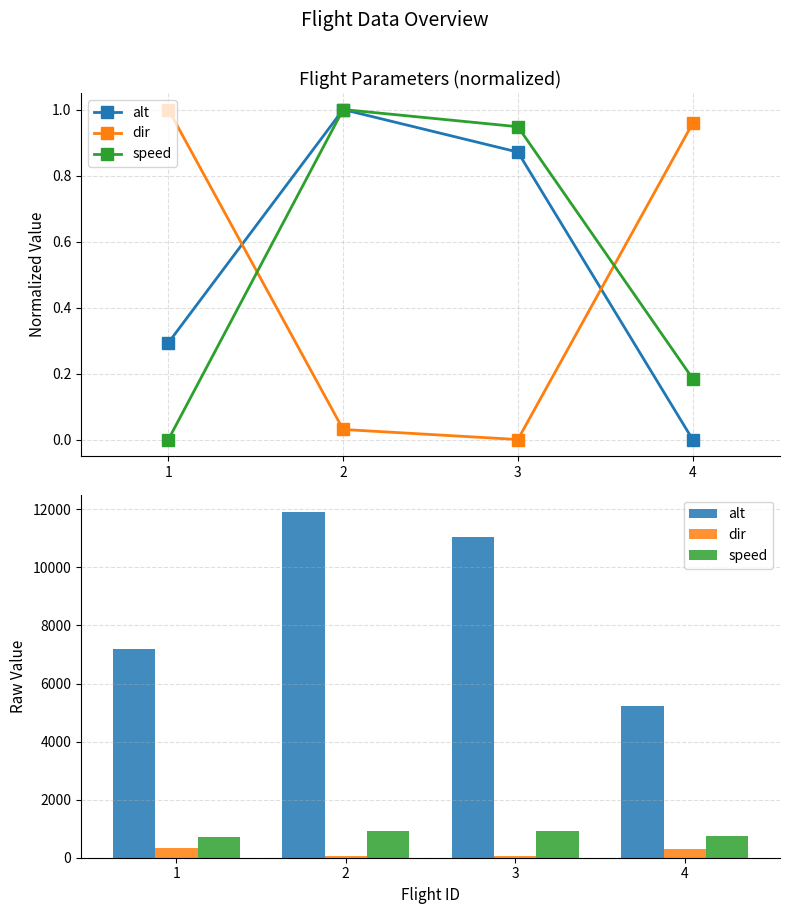

Is it true that alt equals 17416.2 at 2?

False